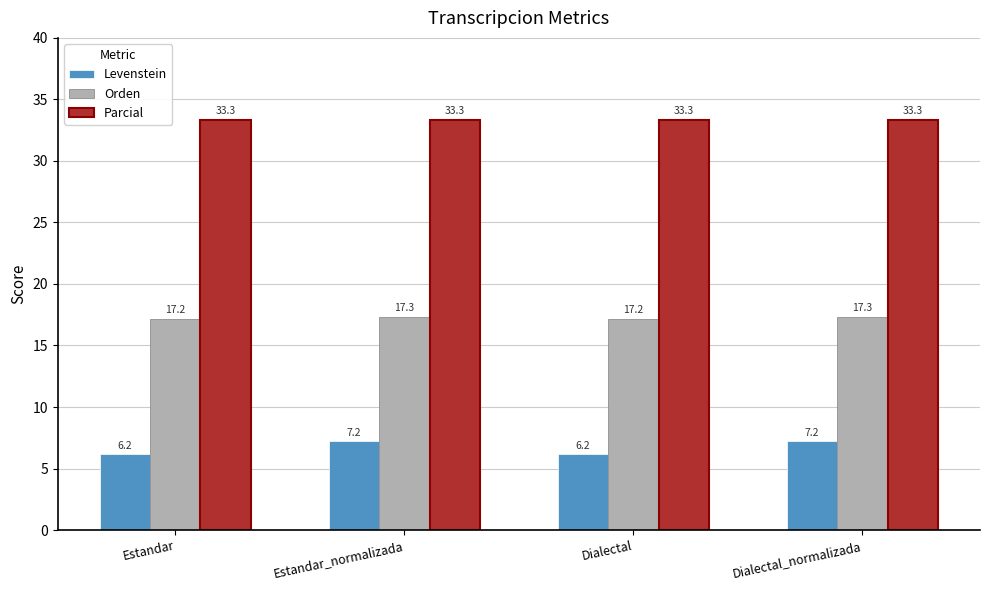

What is the label of the 2nd bar from the left?

Estandar_normalizada